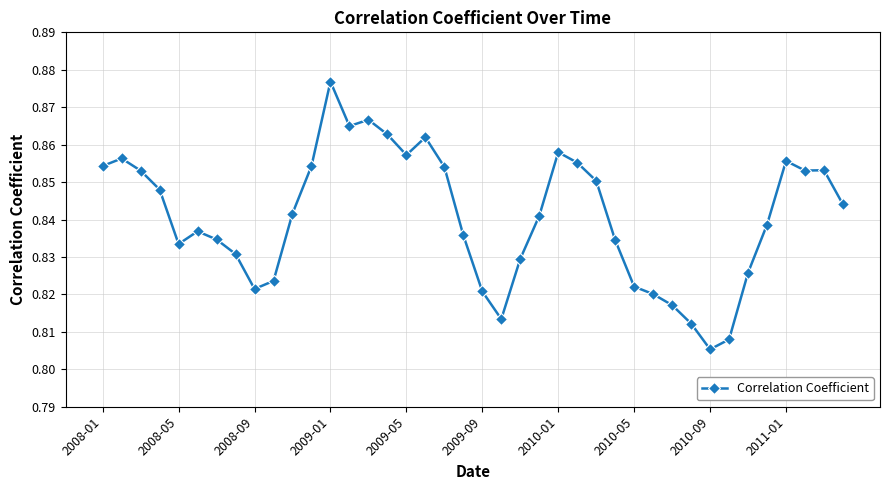

Is this an area chart (filled region under the line)?

No